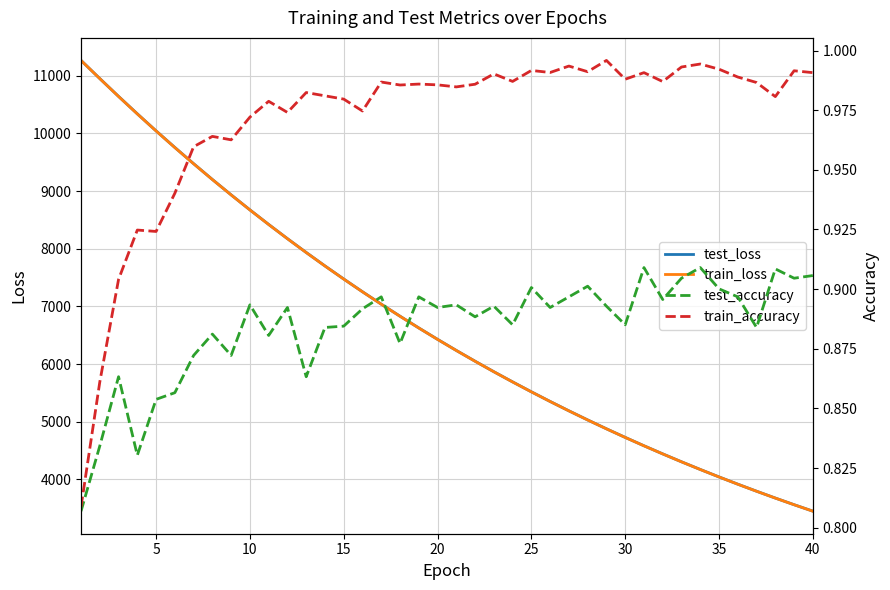

What is the average value of the test_loss series?

6691.0